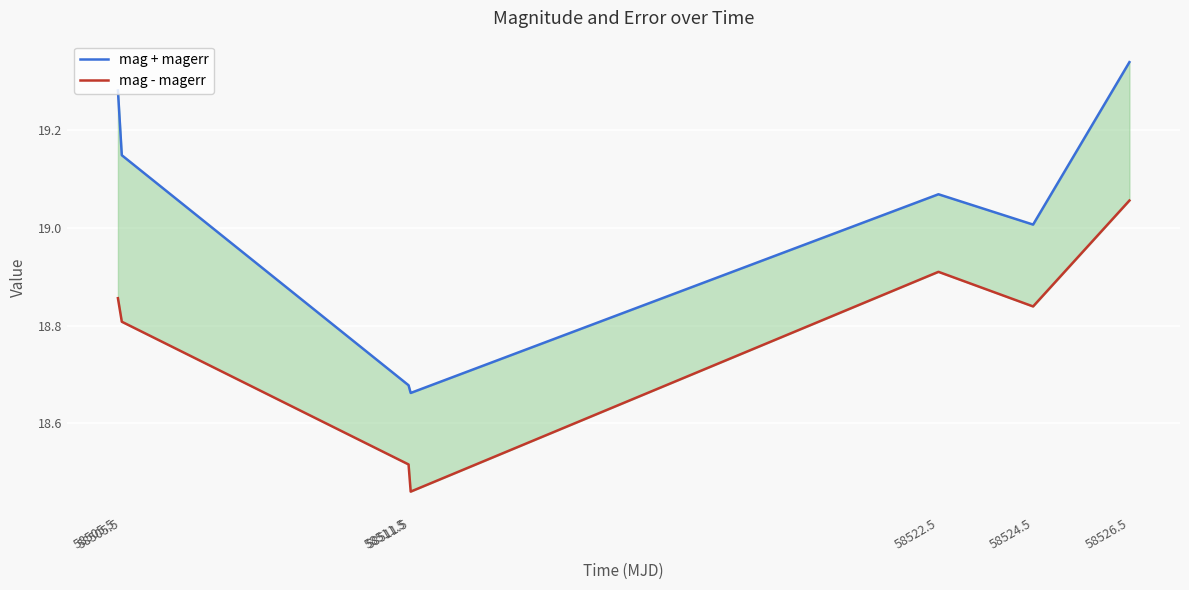

What value does the mag - magerr series have at 58524.5?

18.8